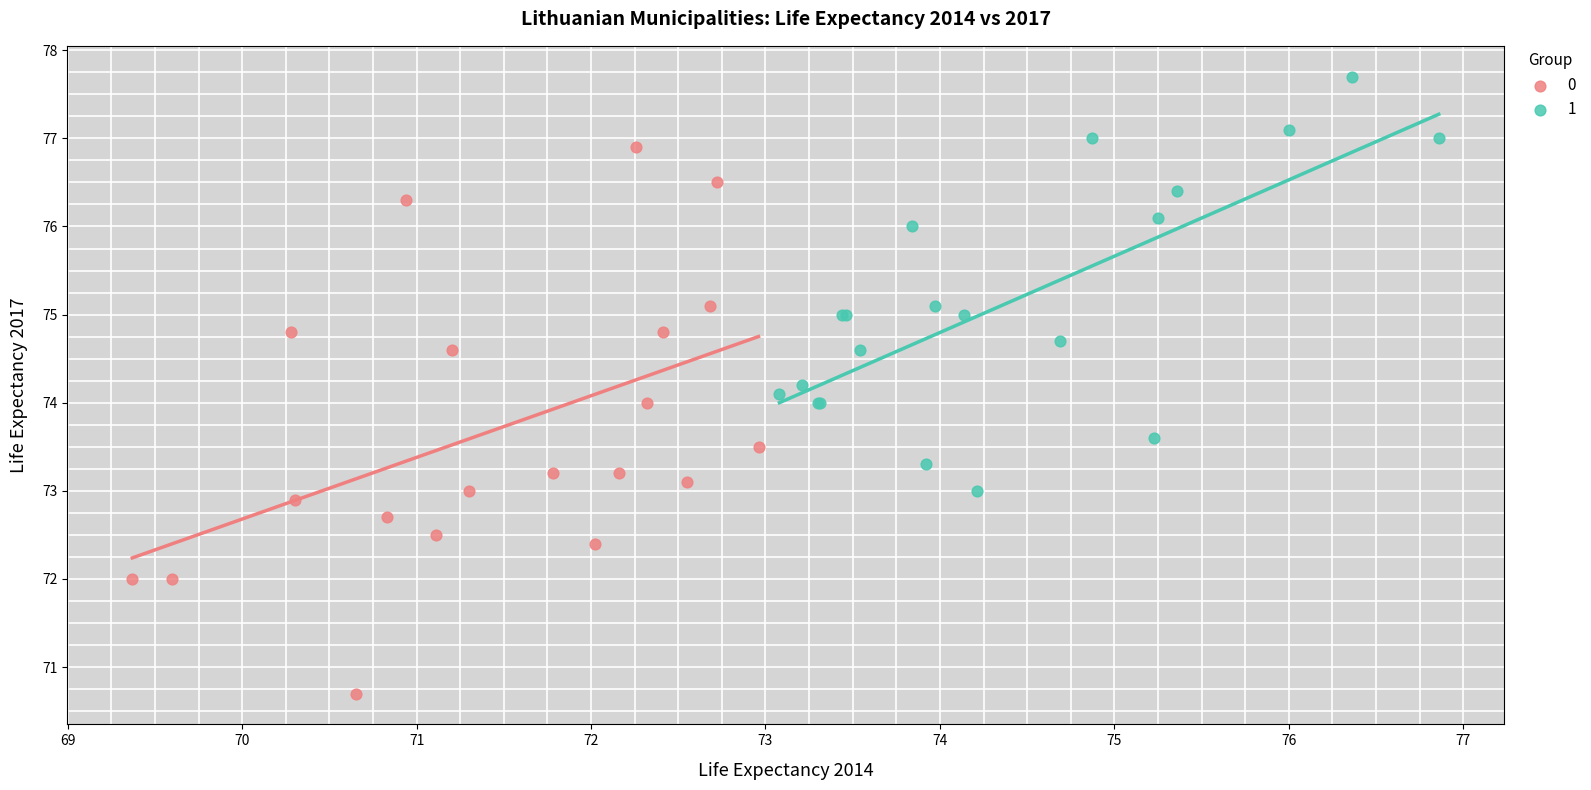

Which series contains the highest Y value?

1